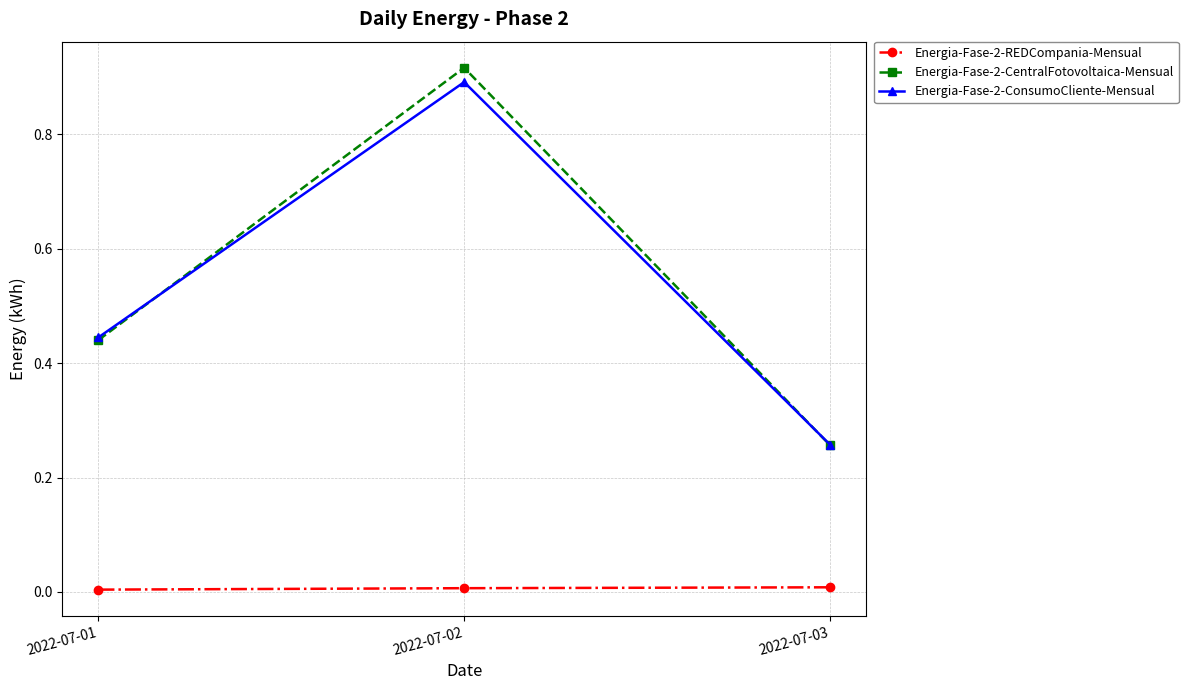

Which label corresponds to the largest value in the chart?

2022-07-02